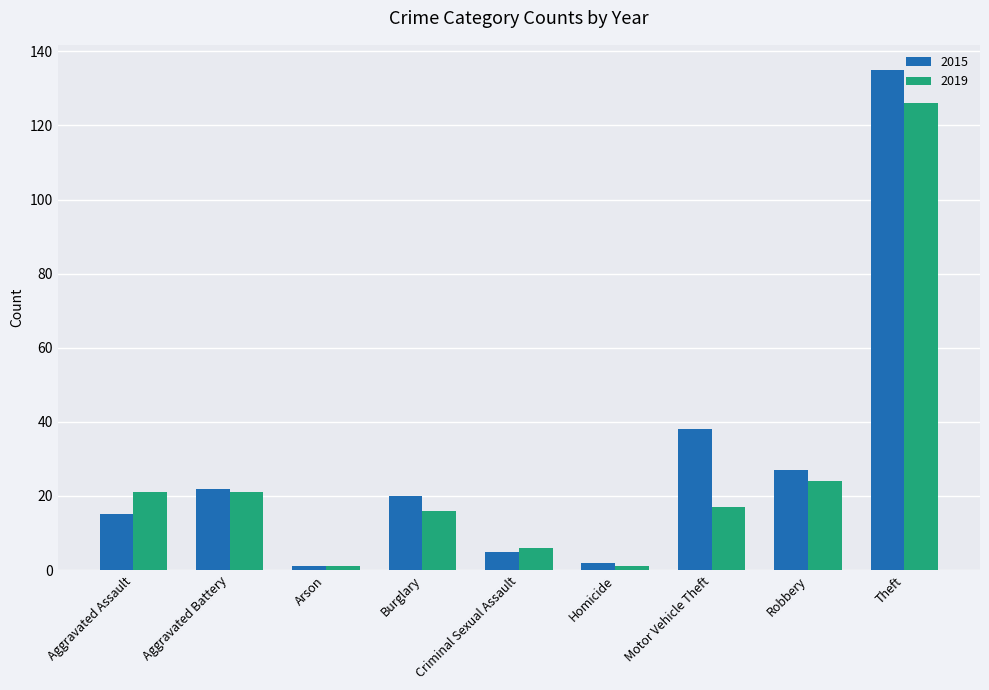

How many categories are shown in the chart?

9